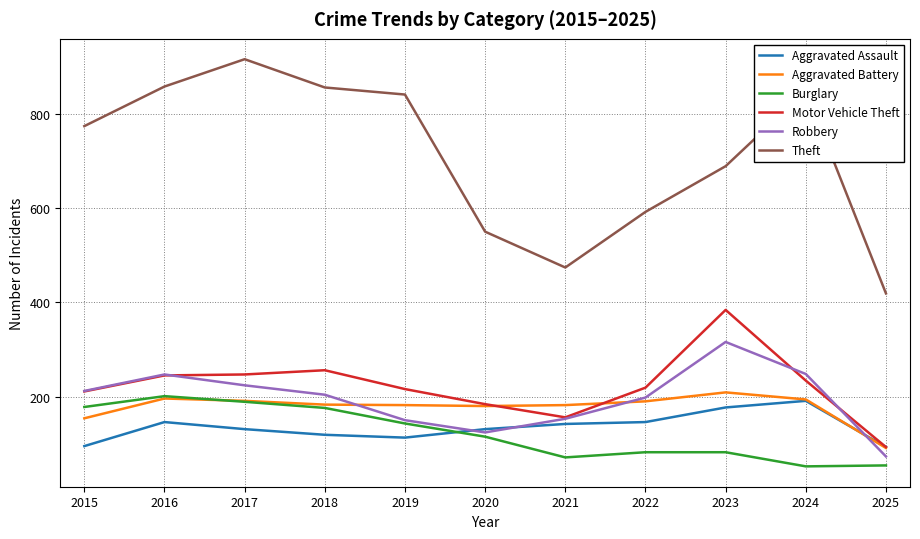

What value does the Burglary series have at 2024?

52